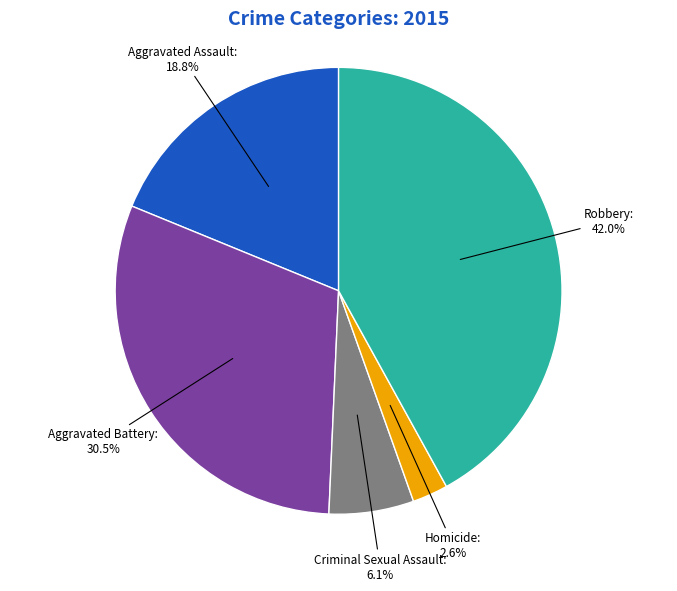

Does any single category account for the majority?

No